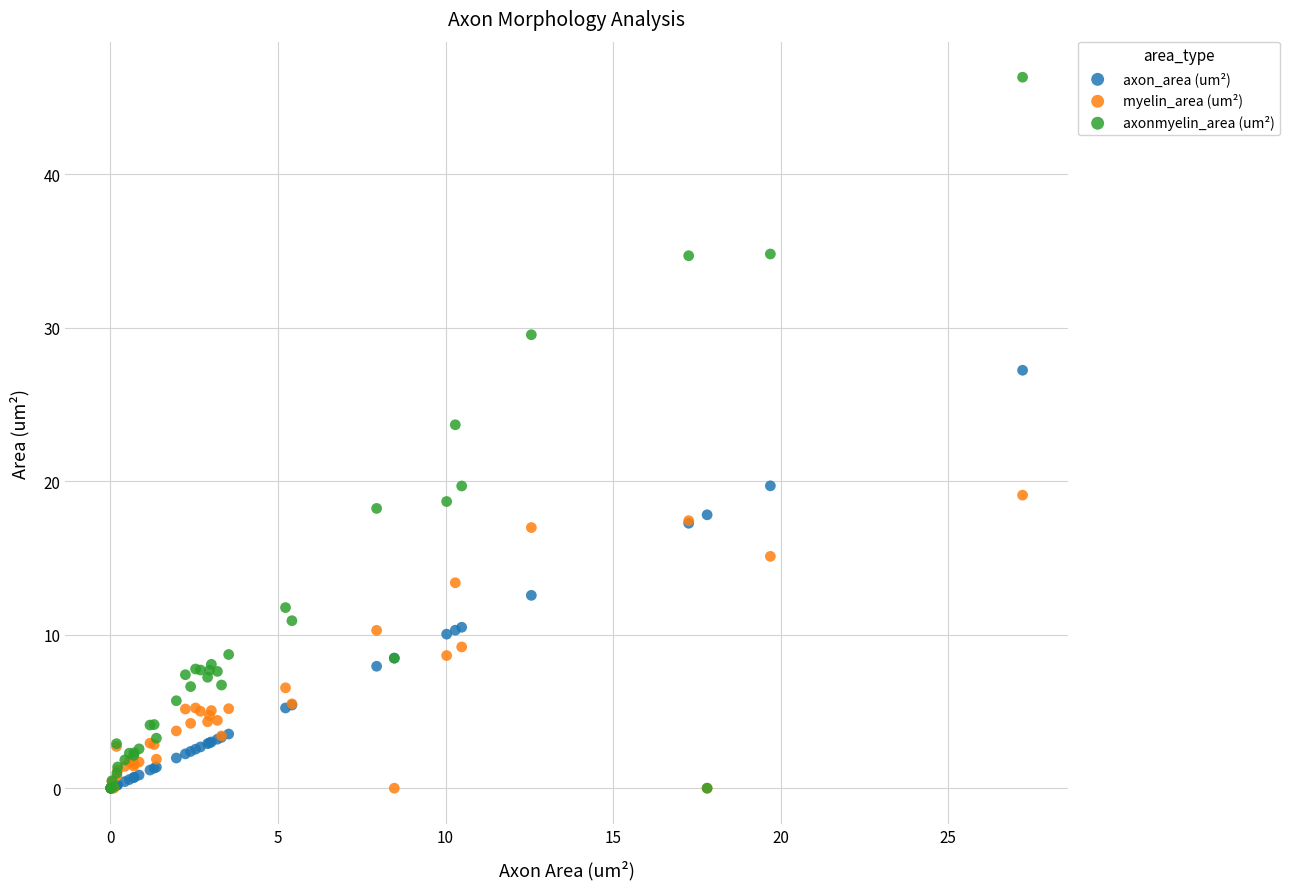

What are all the series names shown in the legend?

axon_area (um²), myelin_area (um²), axonmyelin_area (um²)